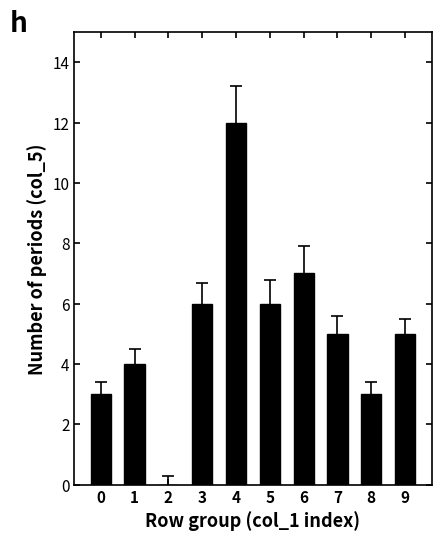

Reading left to right, list all the values displayed in this chart.

3	4	0	6	12	6	7	5	3	5